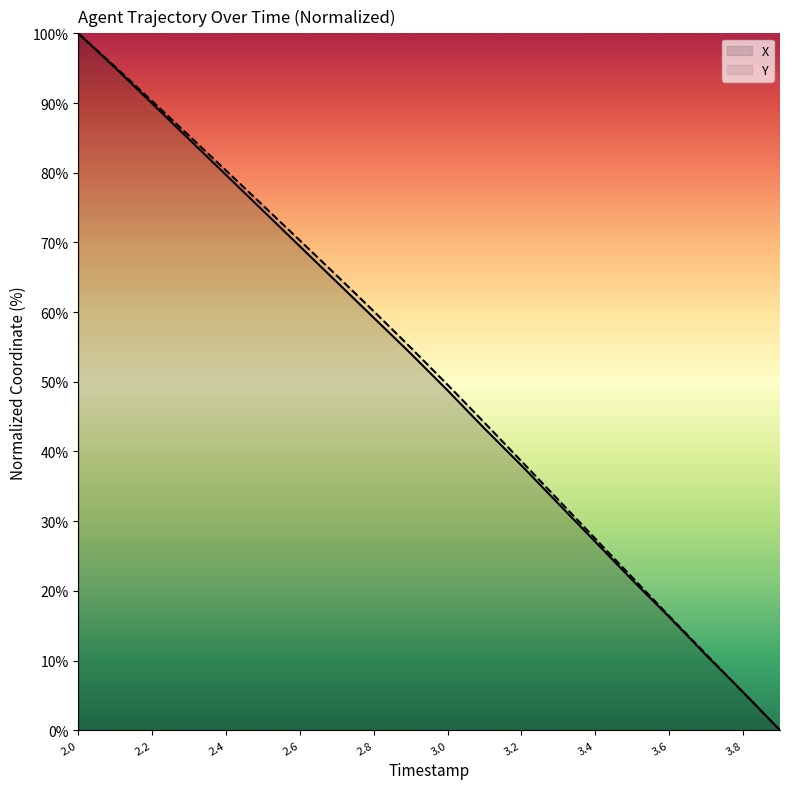

What is the spread (max minus min) of values at 3.3?

0.5